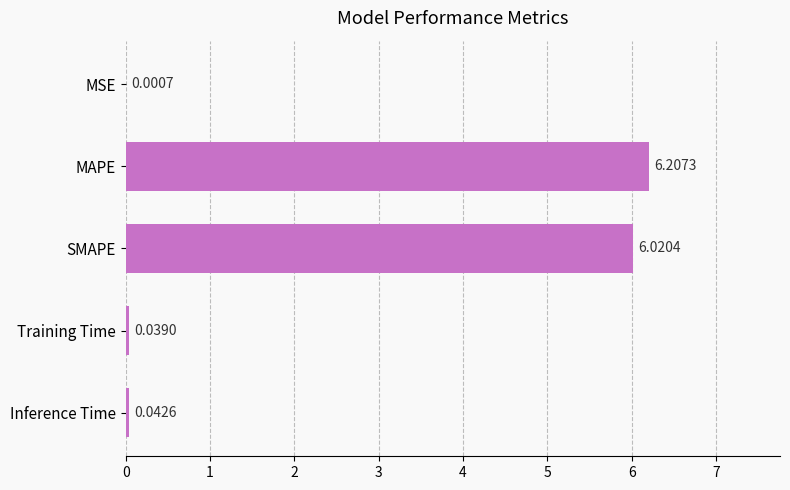

Which label corresponds to the largest value in the chart?

MAPE